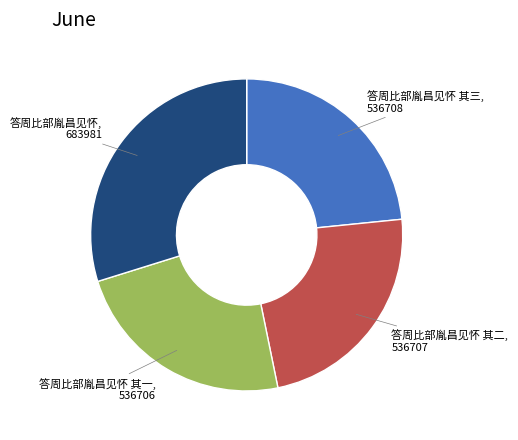

How many segments does this pie chart have?

4